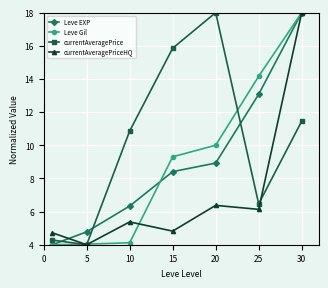

Which series has the largest total across all categories?

currentAveragePrice